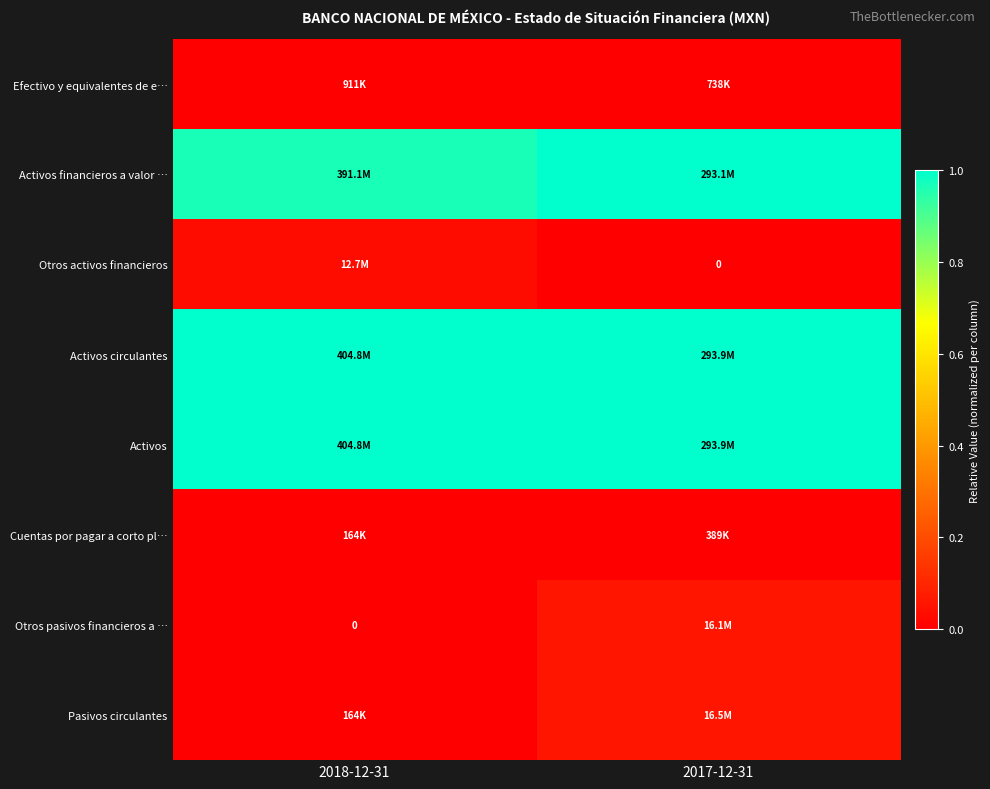

List the series in order of their peak value, lowest first.

Cuentas por pagar a corto pl…, Efectivo y equivalentes de e…, Otros activos financieros, Otros pasivos financieros a …, Pasivos circulantes, Activos financieros a valor …, Activos circulantes, Activos